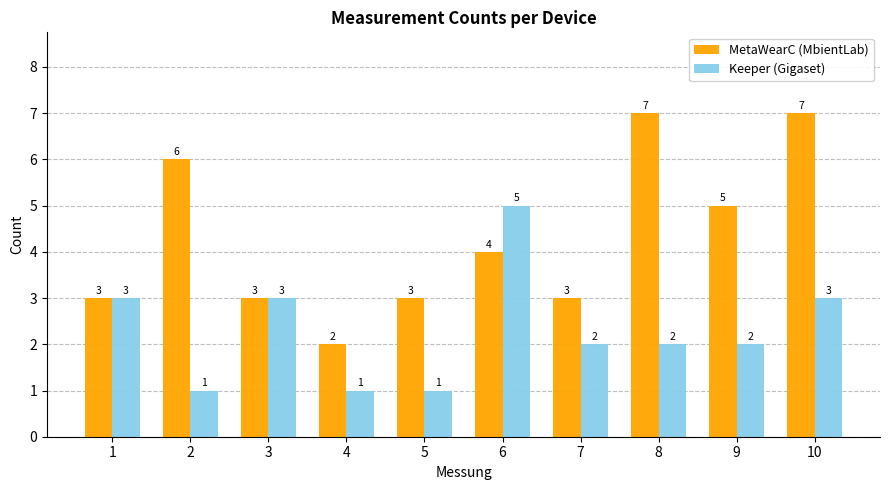

At which category is the sum across all series the highest?

10